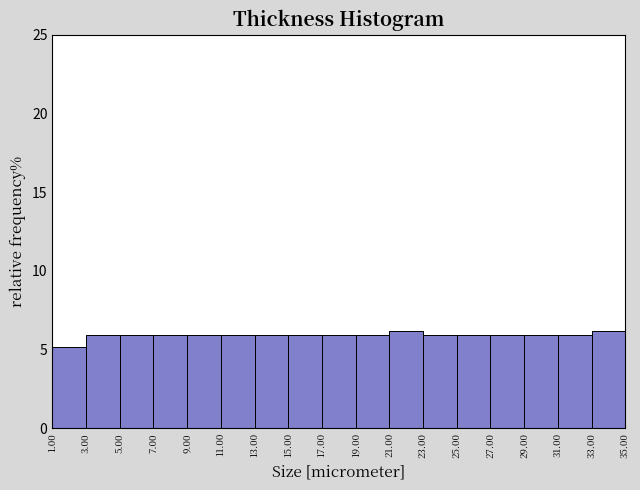

Reading left to right, list every bar in this chart as the range it spans on the x-axis followed by its height. The values are not printed on the chart, so give them approximately, as read against the axis.

1.00 to 3.00: 5
3.00 to 5.00: 6
5.00 to 7.00: 6
7.00 to 9.00: 6
9.00 to 11.00: 6
11.00 to 13.00: 6
13.00 to 15.00: 6
15.00 to 17.00: 6
17.00 to 19.00: 6
19.00 to 21.00: 6
21.00 to 23.00: 6
23.00 to 25.00: 6
25.00 to 27.00: 6
27.00 to 29.00: 6
29.00 to 31.00: 6
31.00 to 33.00: 6
33.00 to 35.00: 6